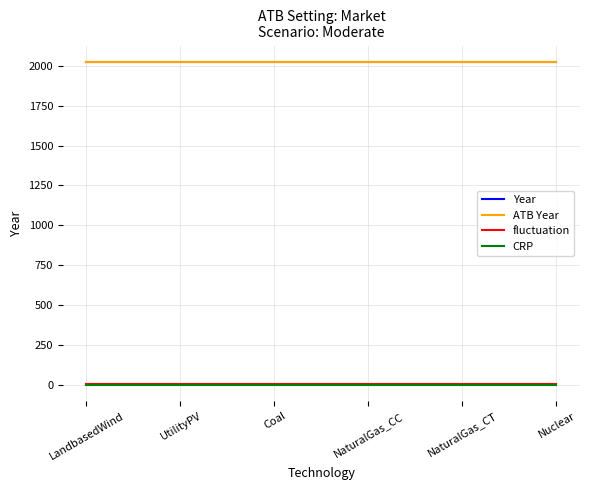

The value of ATB Year at UtilityPV is 2020. True or false?

True